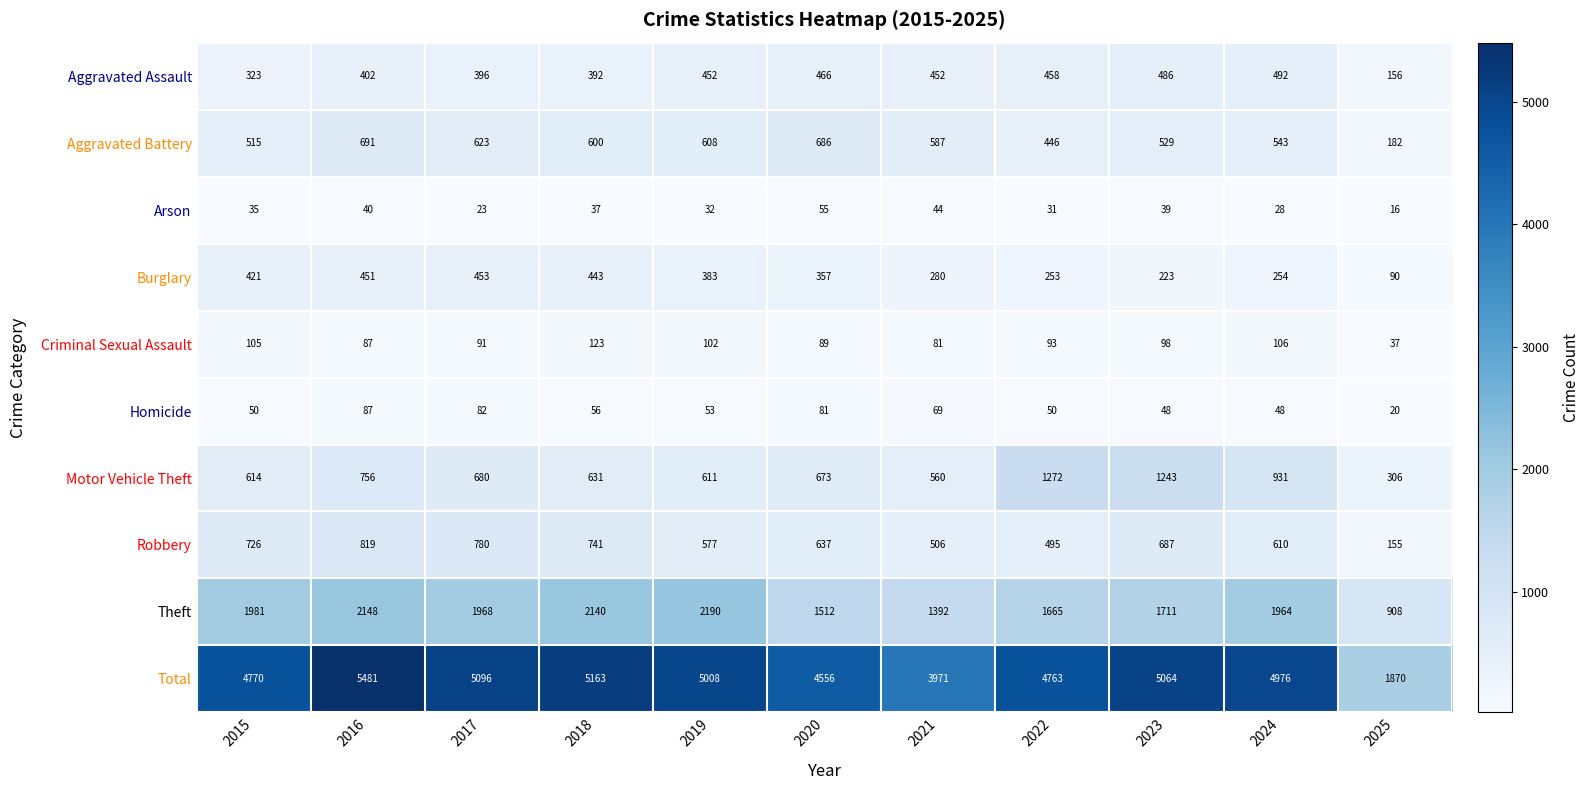

What is the average value of the Total series?

4611